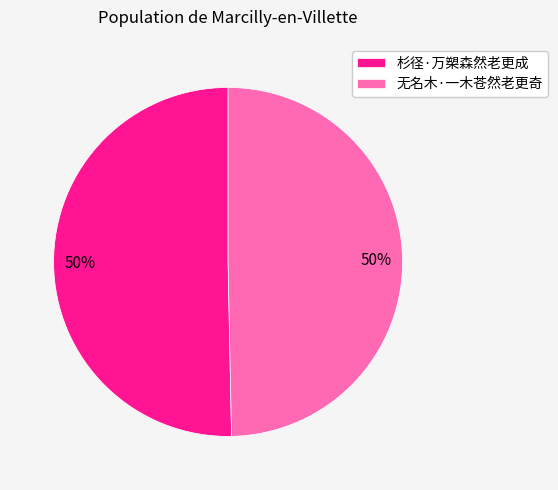

True or false: 无名木·一木苍然老更奇 accounts for 50% of the total.

True